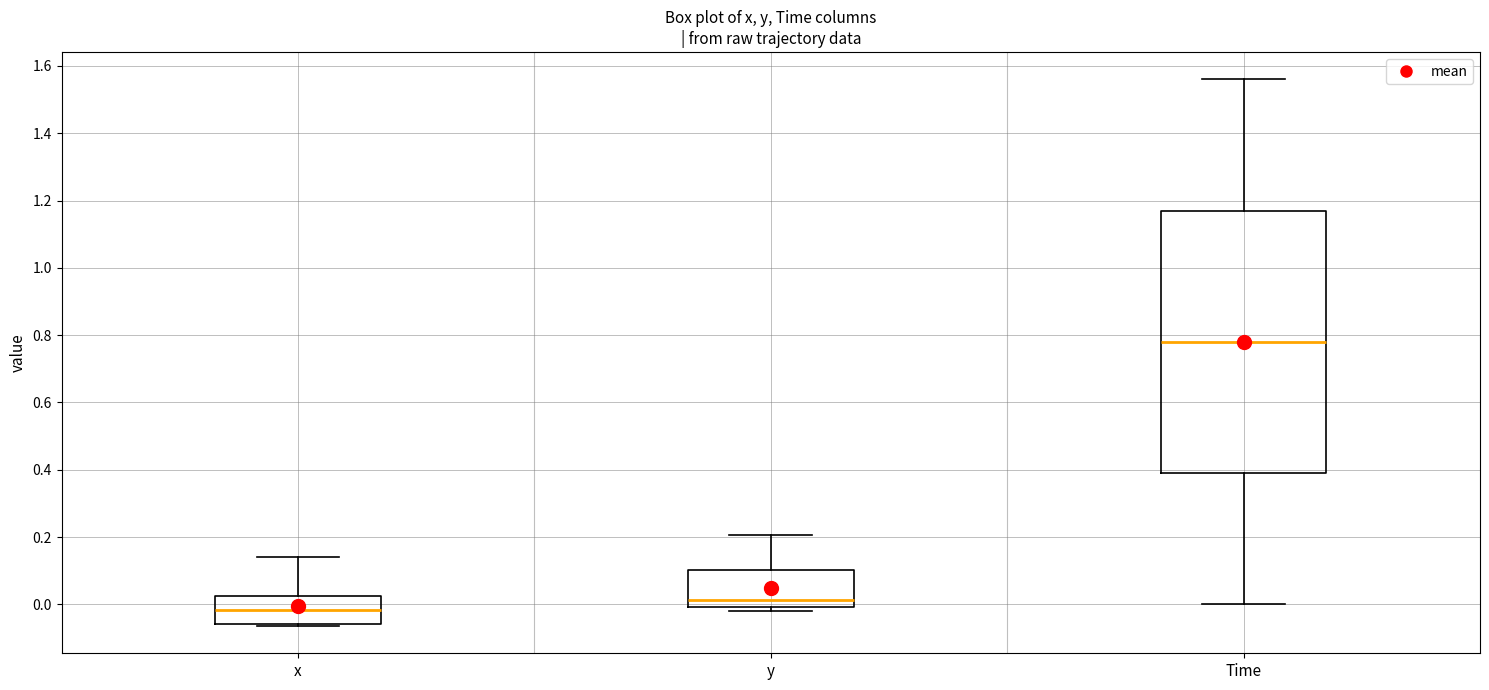

Where is the upper edge of the box for x on the y-axis? The values are not printed on the chart, so give them approximately, as read against the axis.

0.02